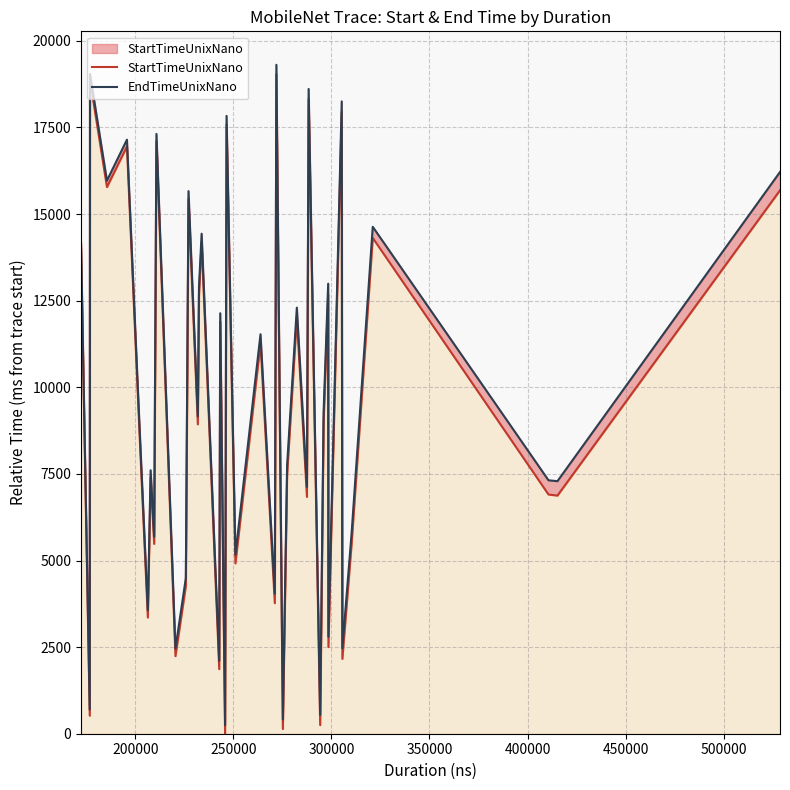

List the series in order of their peak value, lowest first.

StartTimeUnixNano, EndTimeUnixNano